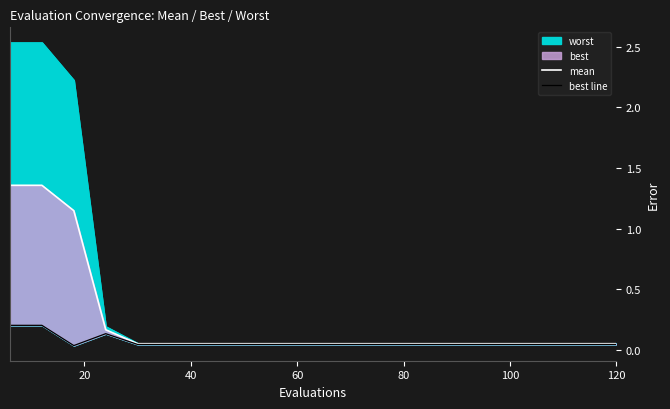

True or false: mean has more than 1 points higher than both neighbors.

False